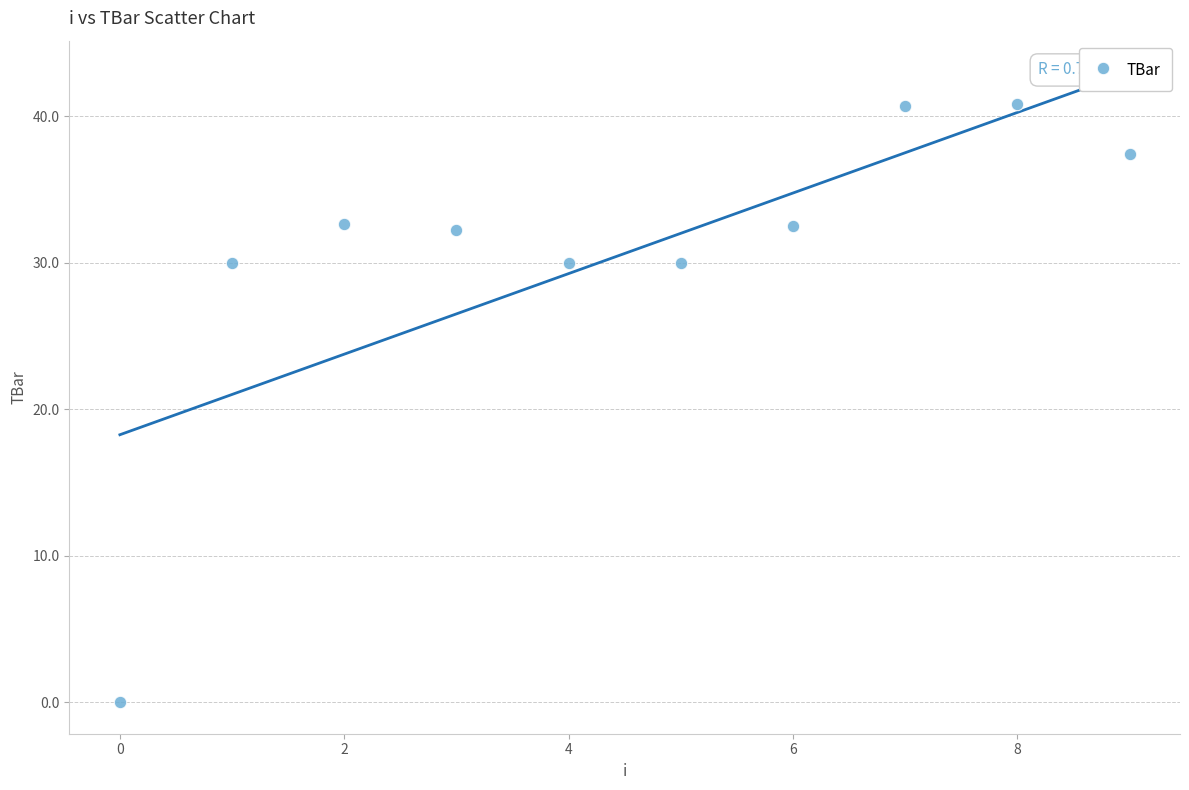

What is the average Y value?

30.6